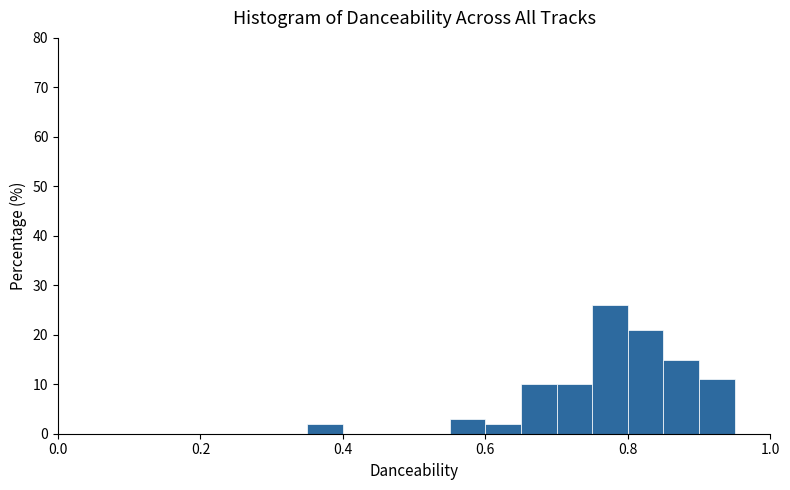

Around what value on the x-axis is the tallest bar? Give the approximate position of its centre, as read against the axis.

0.78